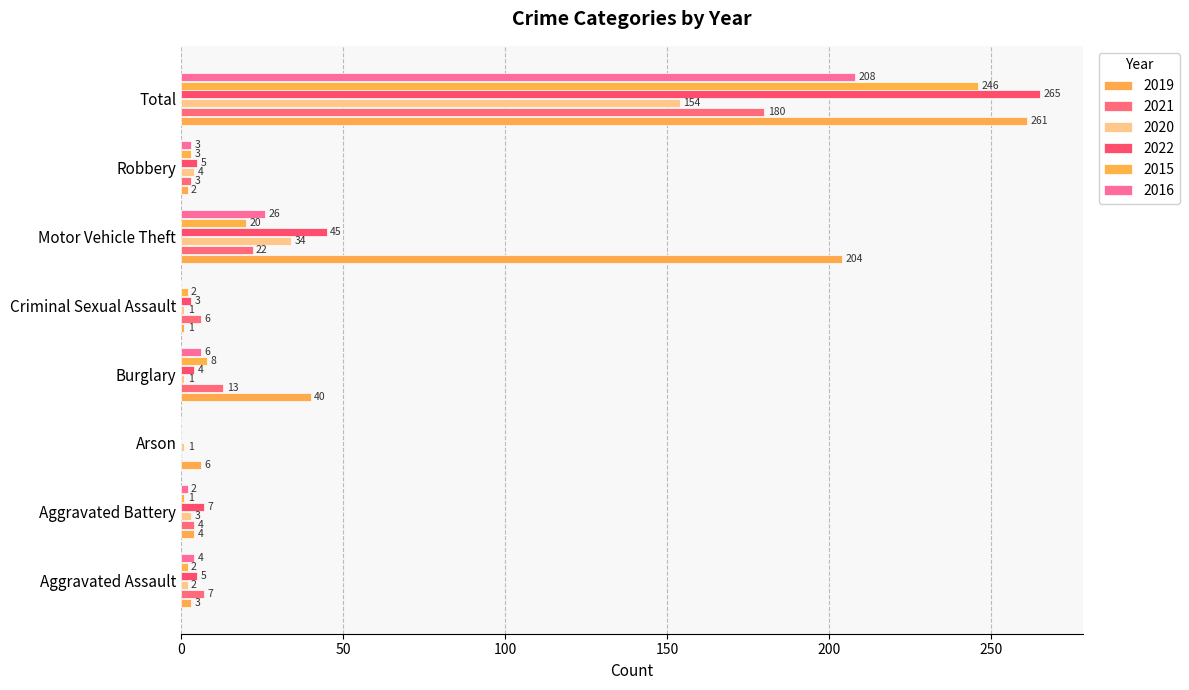

At which label does 2021 first exceed 7?

Burglary